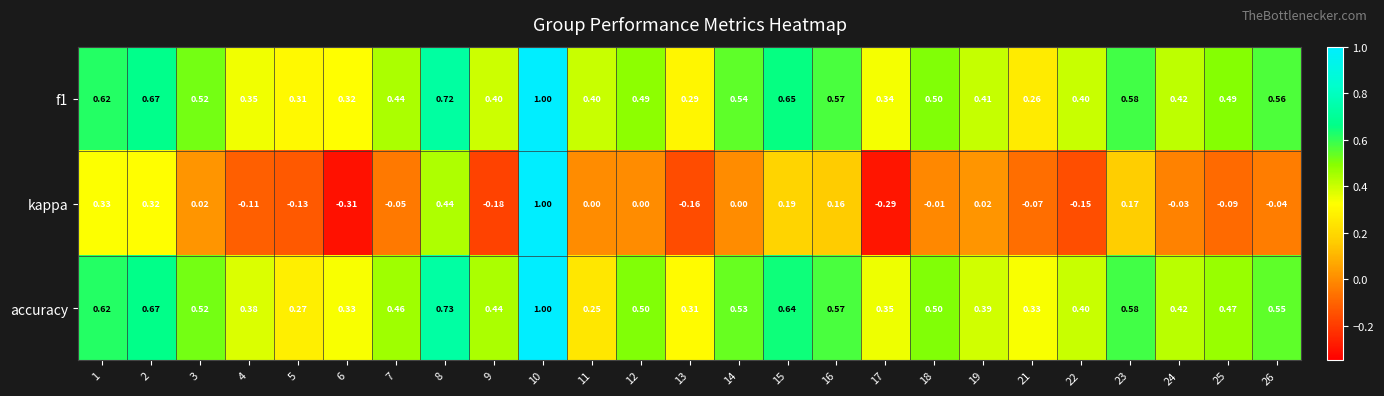

Between 9 and 24, which series saw the biggest shift?

kappa